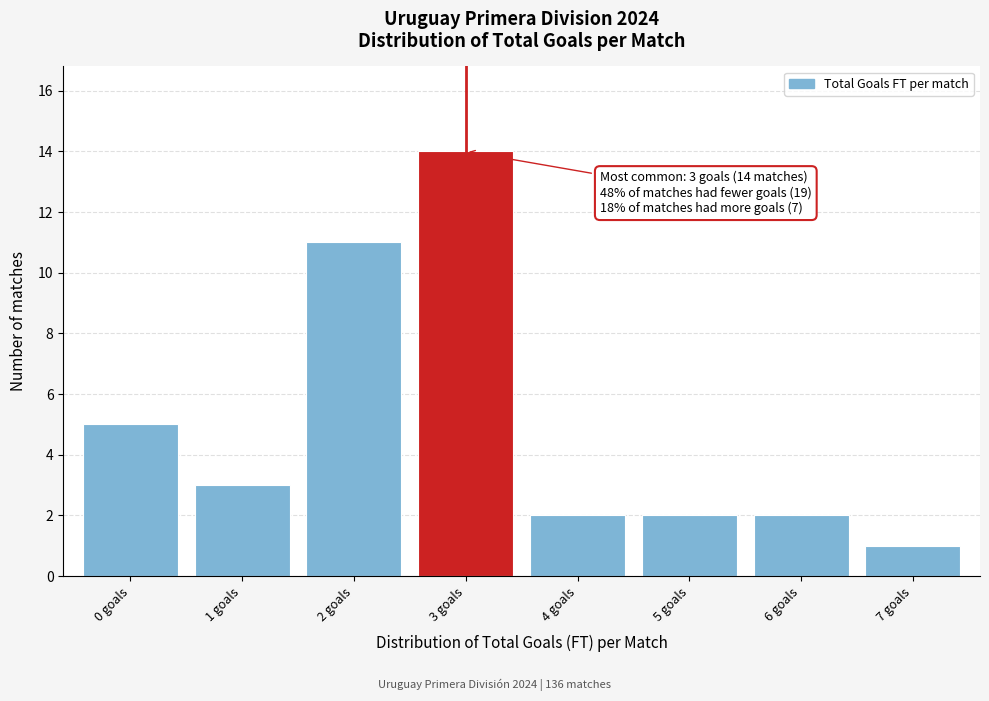

Reading right to left, extract all data points from this chart.

7 goals=1	6 goals=2	5 goals=2	4 goals=2	3 goals=14	2 goals=11	1 goals=3	0 goals=5